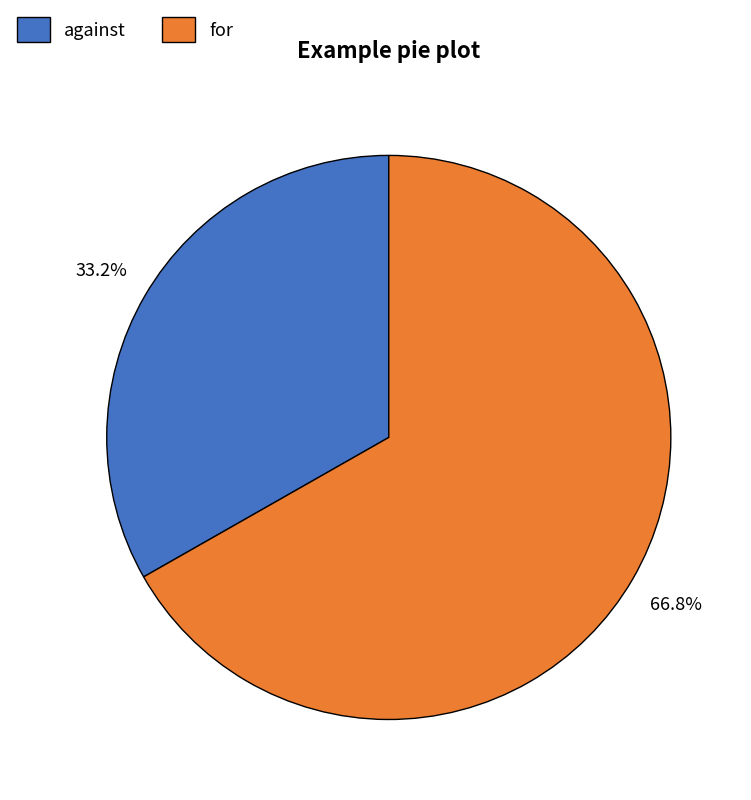

How many slices are in this pie chart?

2